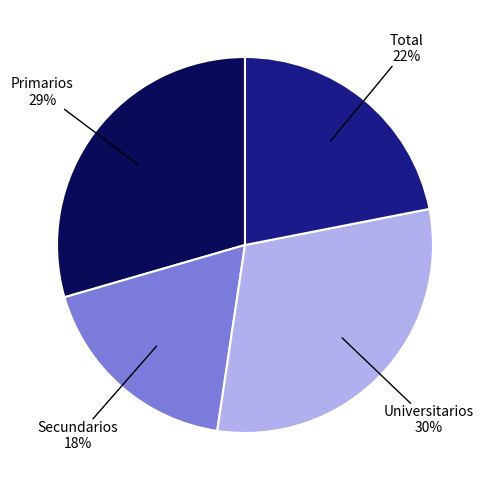

To the nearest percent, what is the average slice percentage?

25%